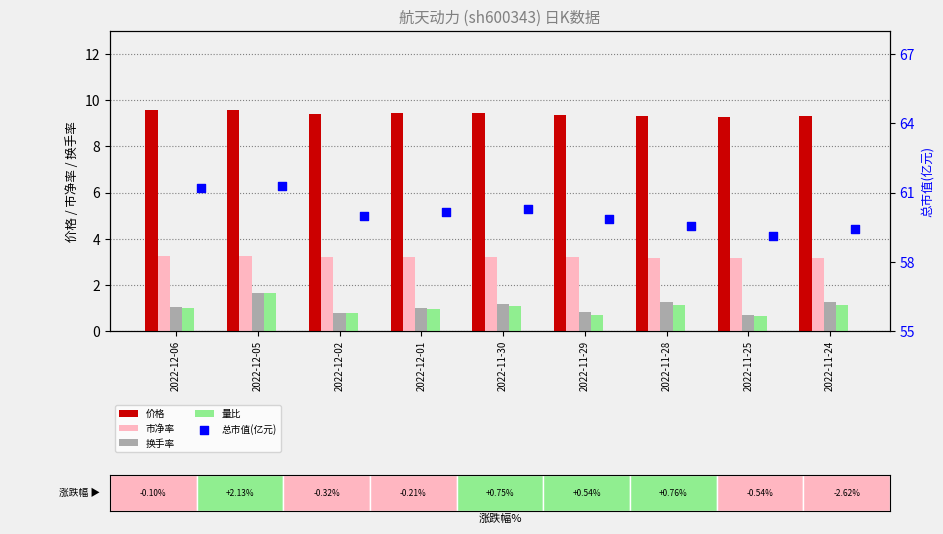

Is the value of 市净率 at 2022-11-28 greater than the value of 换手率 at 2022-12-01?

Yes